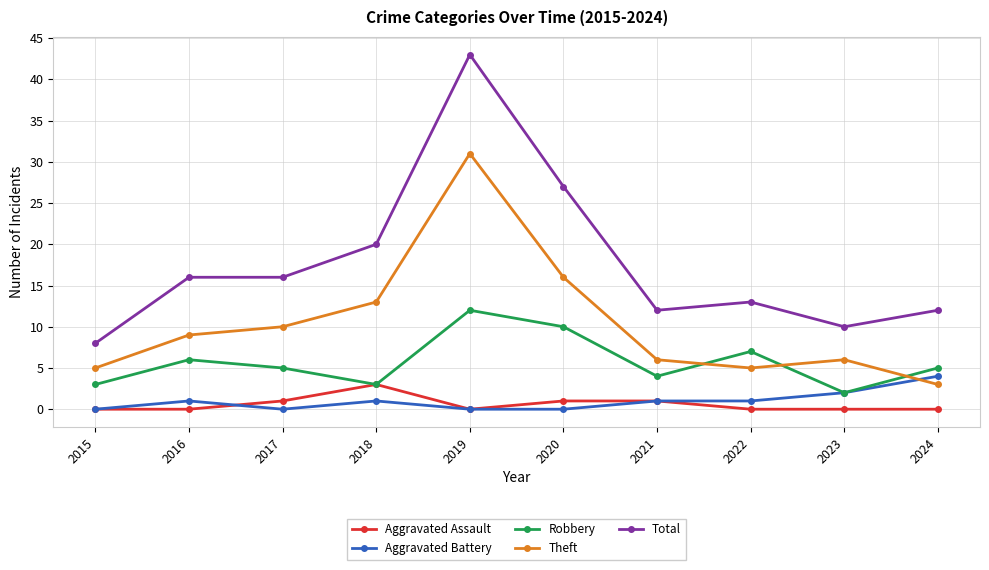

How many data points in Total are less than 16?

5